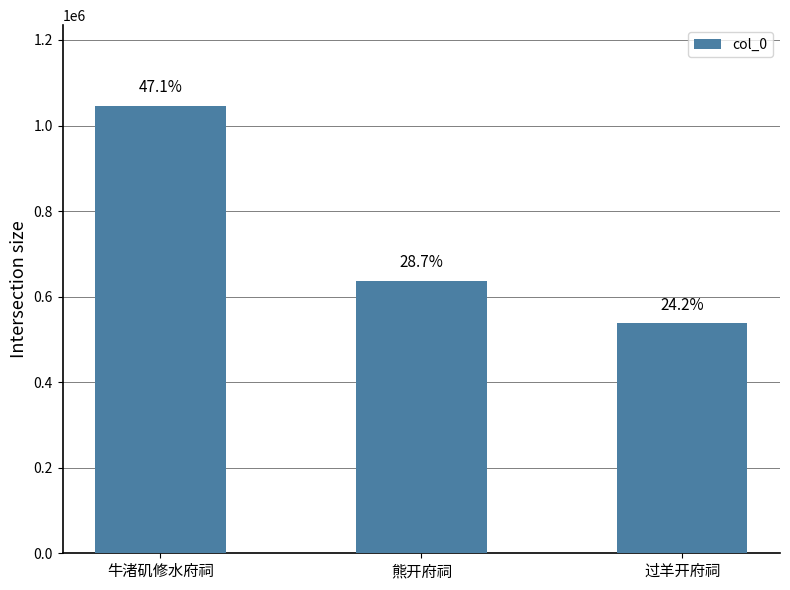

How many bars are there in total?

3